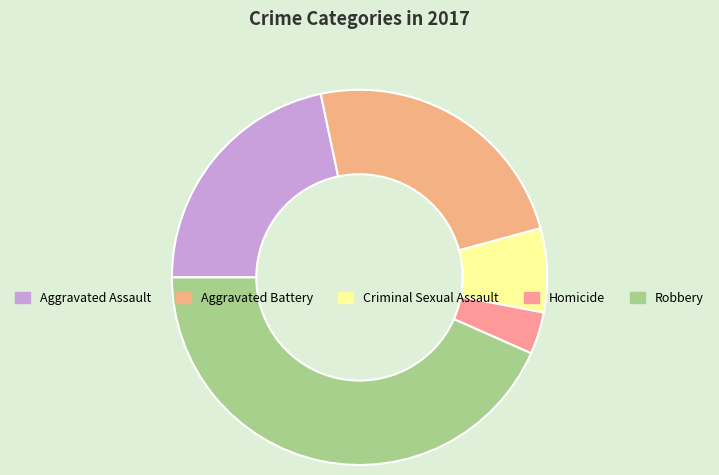

What is the largest slice in the pie chart?

Robbery